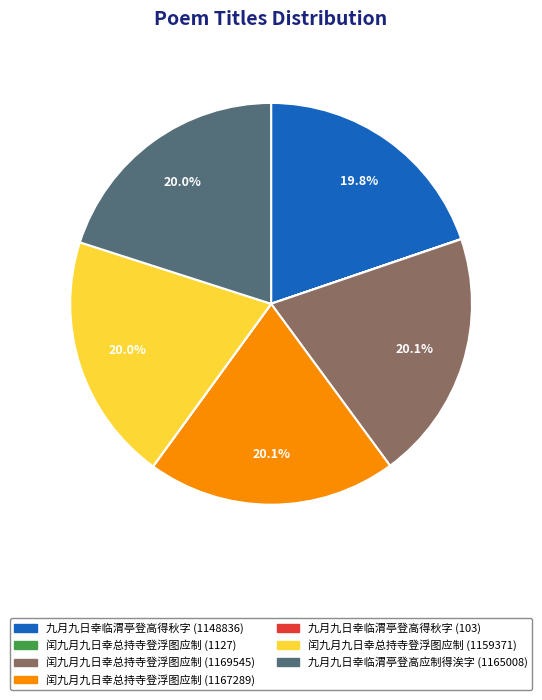

Approximately how many times larger is the value at 九月九日幸临渭亭登高应制得涘字 (1165008) compared to 闰九月九日幸总持寺登浮图应制 (1159371)?

1.0